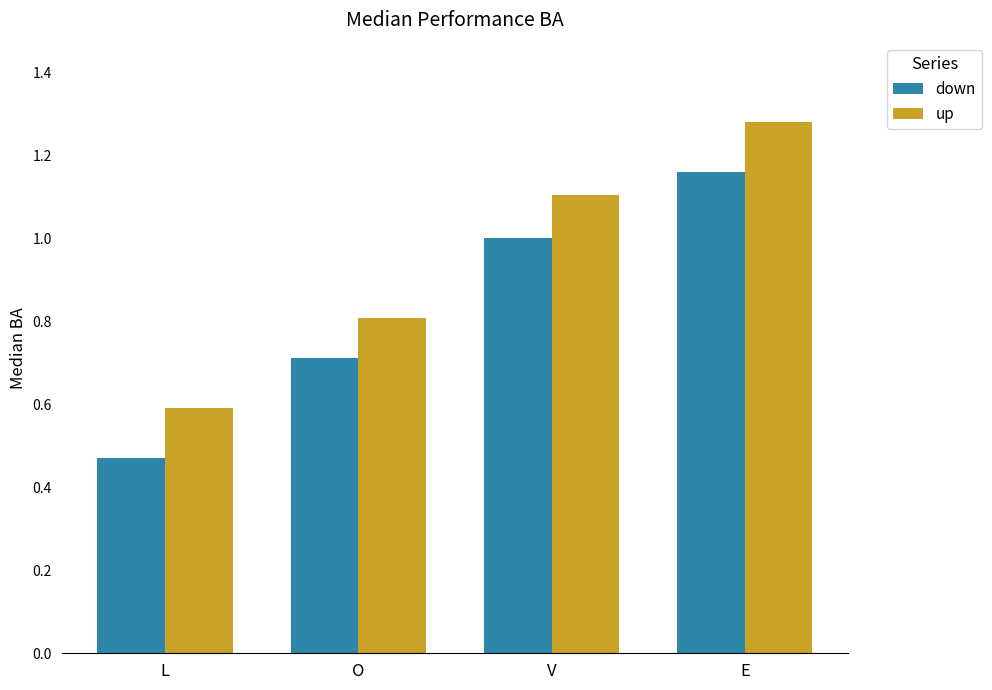

At how many categories does at least one series exceed 0?

4